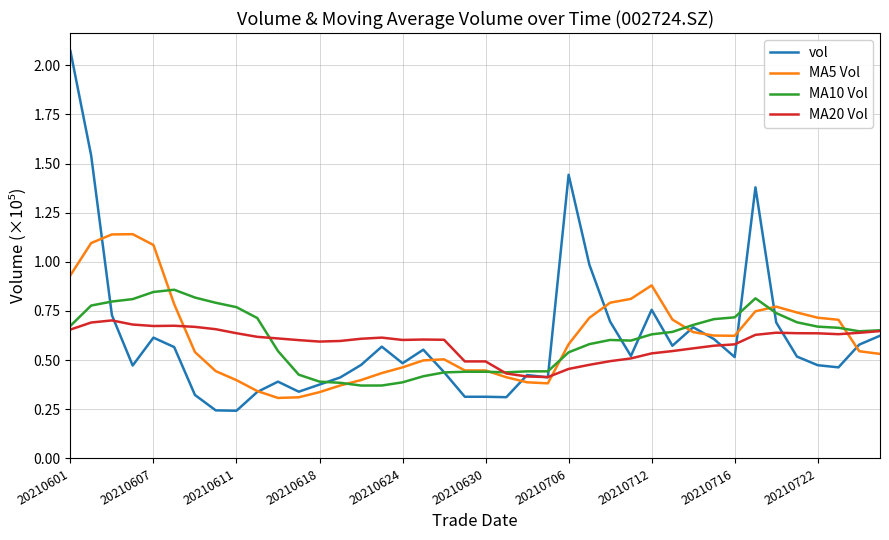

Rank the series by their maximum value, from lowest to highest.

MA20 Vol, MA10 Vol, MA5 Vol, vol